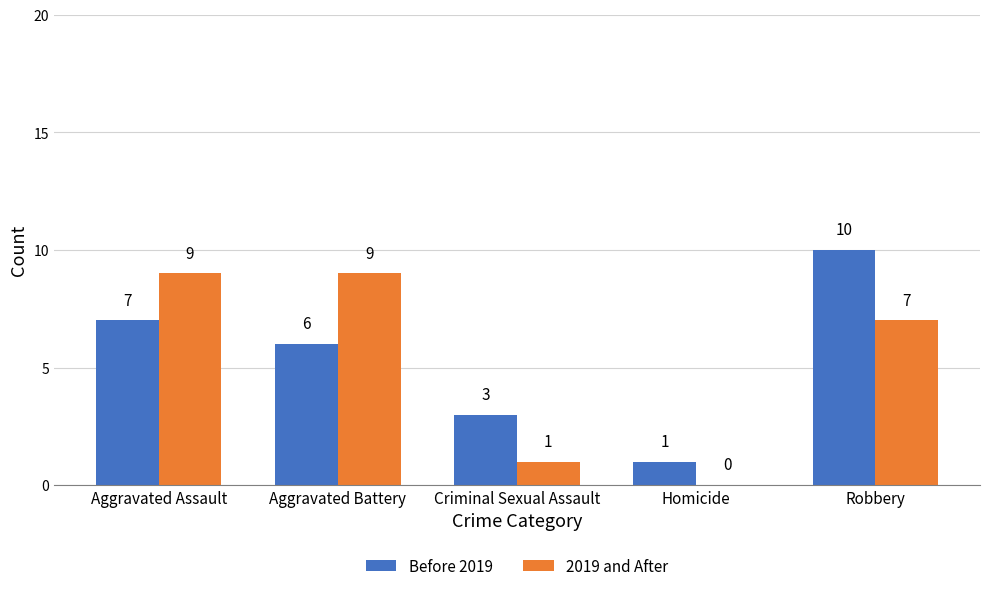

Which series changed the most between Aggravated Battery and Robbery?

Before 2019